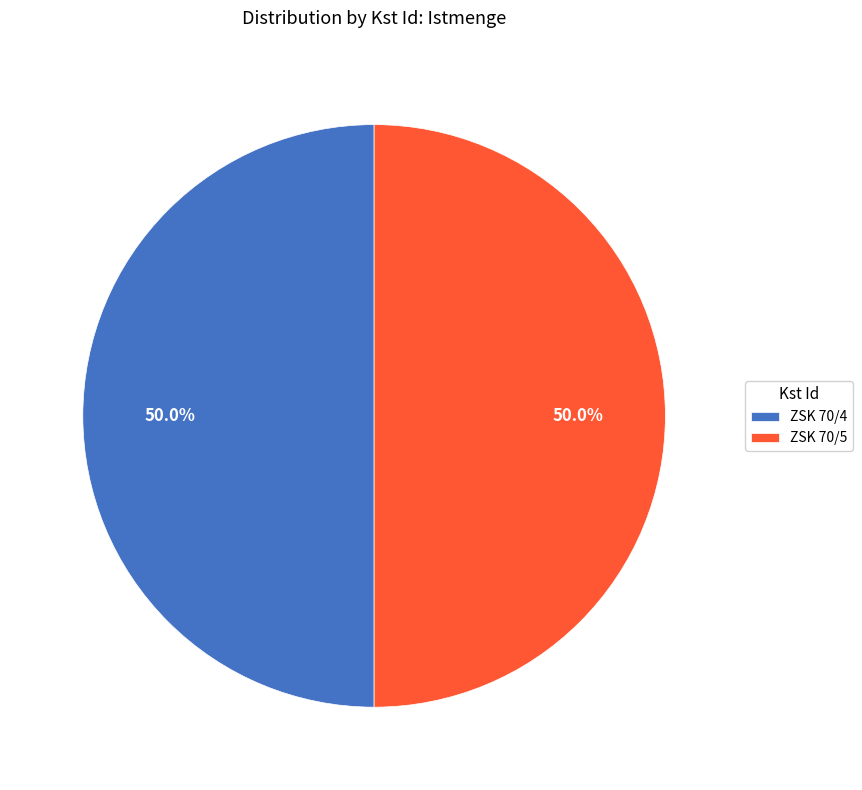

Is the sum of ZSK 70/5 and ZSK 70/4 greater than half?

Yes